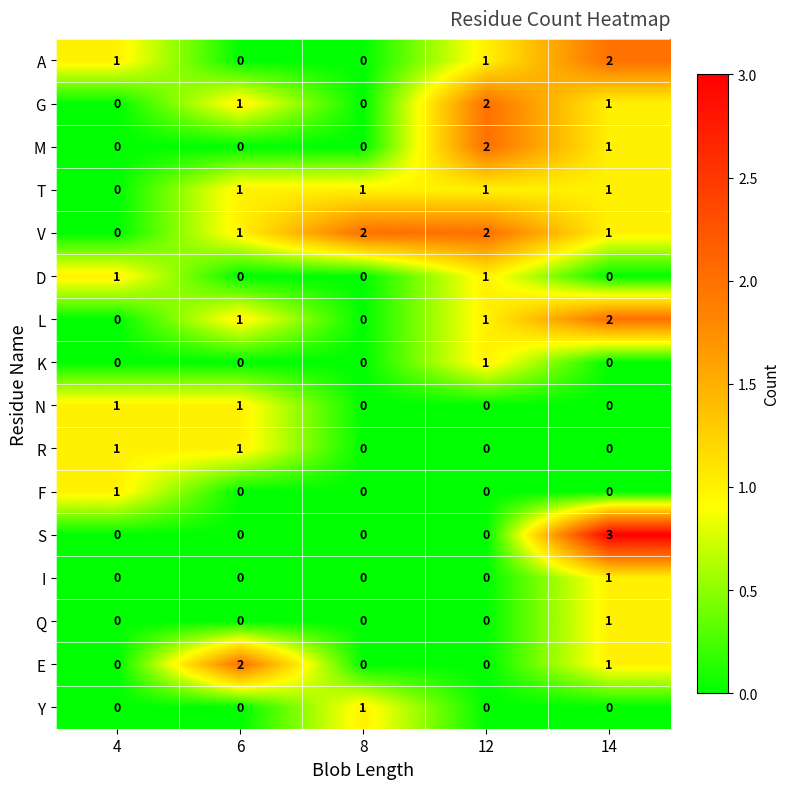

Which series changed the most between 4 and 8?

V